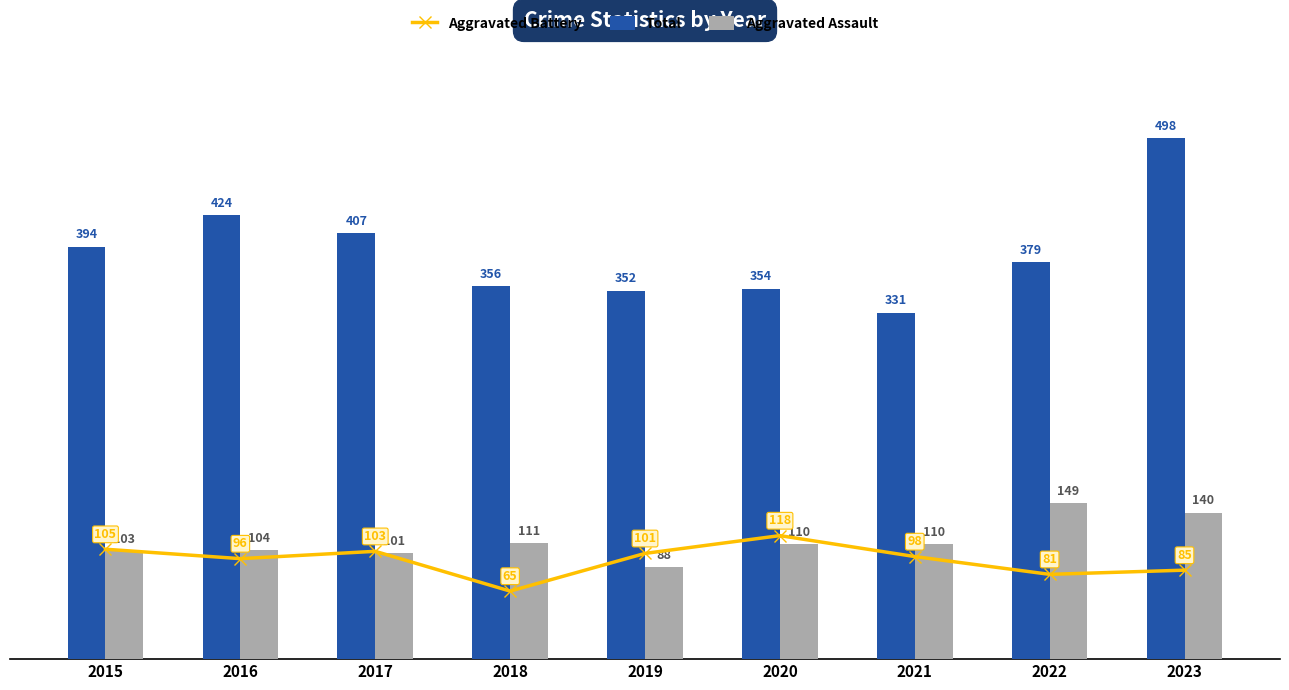

Reading left to right, list all the values displayed in this chart.

Aggravated Battery: 105	96	103	65	101	118	98	81	85
Total: 394	424	407	356	352	354	331	379	498
Aggravated Assault: 103	104	101	111	88	110	110	149	140